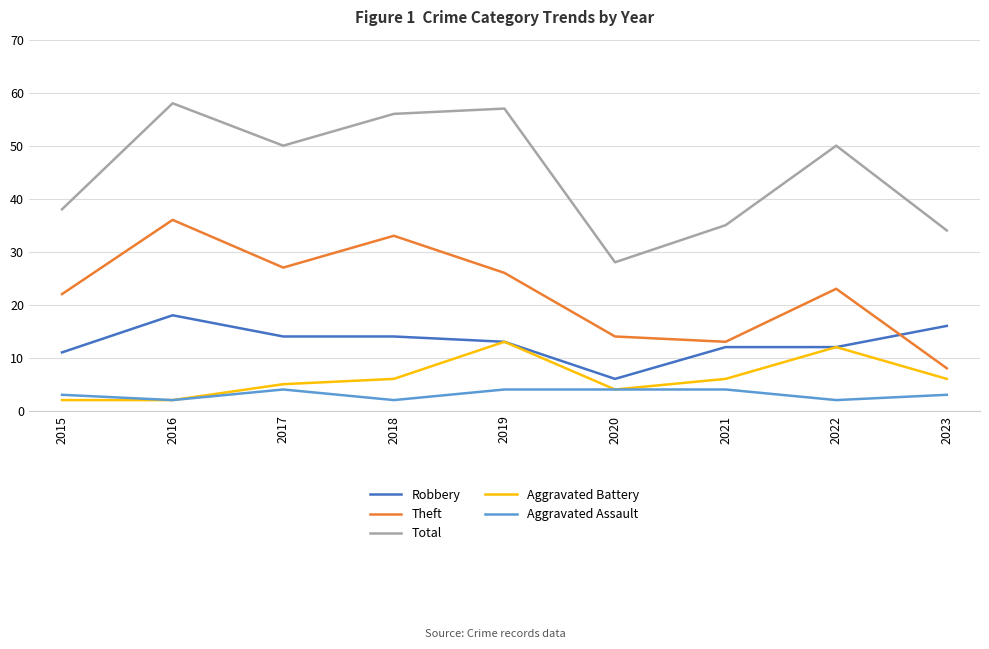

What is the total value across all series at 2018?

111